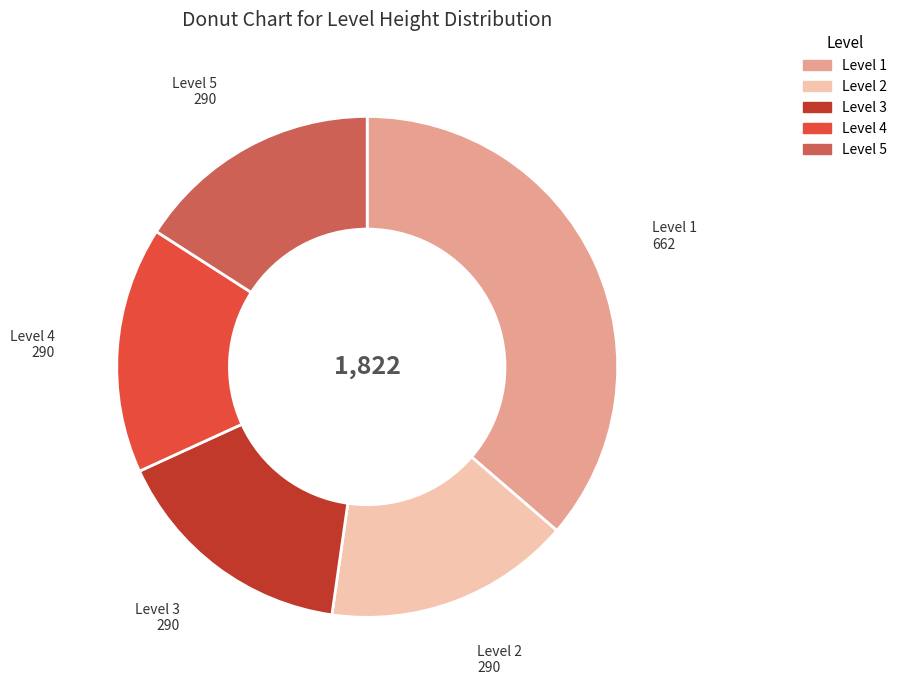

Does any single category account for the majority?

No